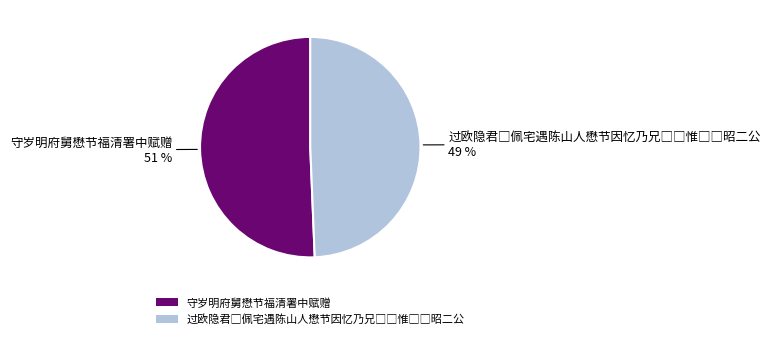

The 守岁明府舅懋节福清署中赋赠 slice represents 51% of the pie. True or false?

True